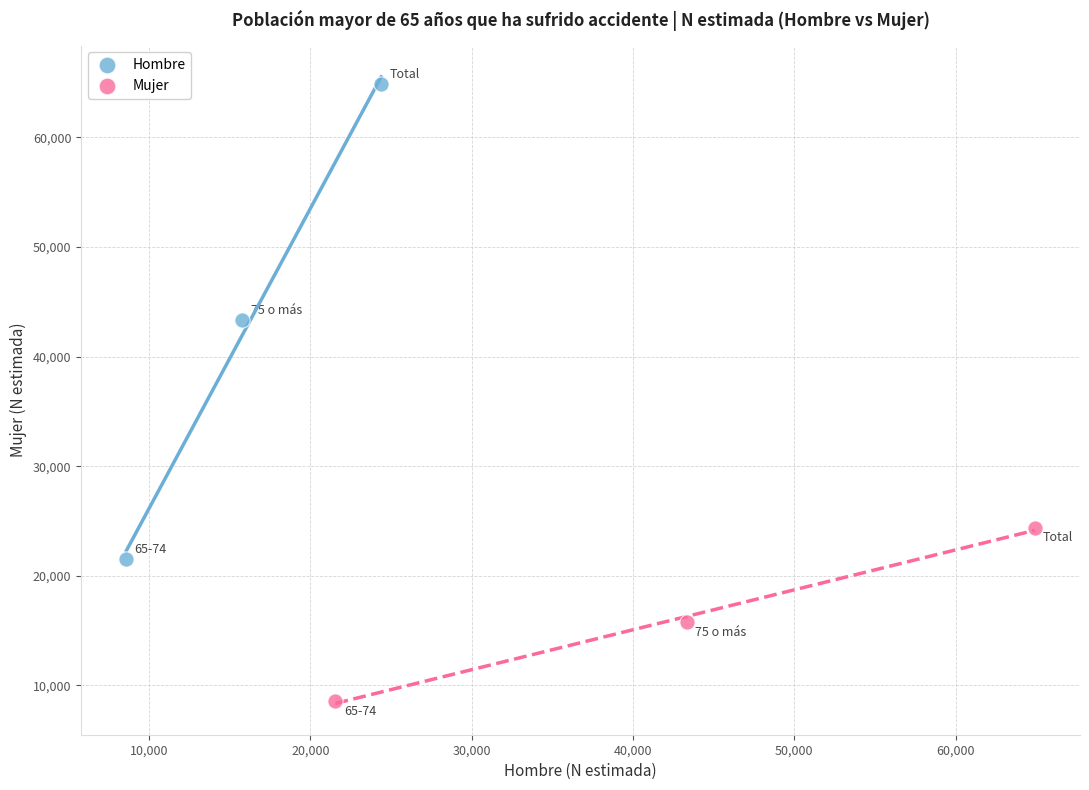

What are all the series names shown in the legend?

Hombre, Mujer